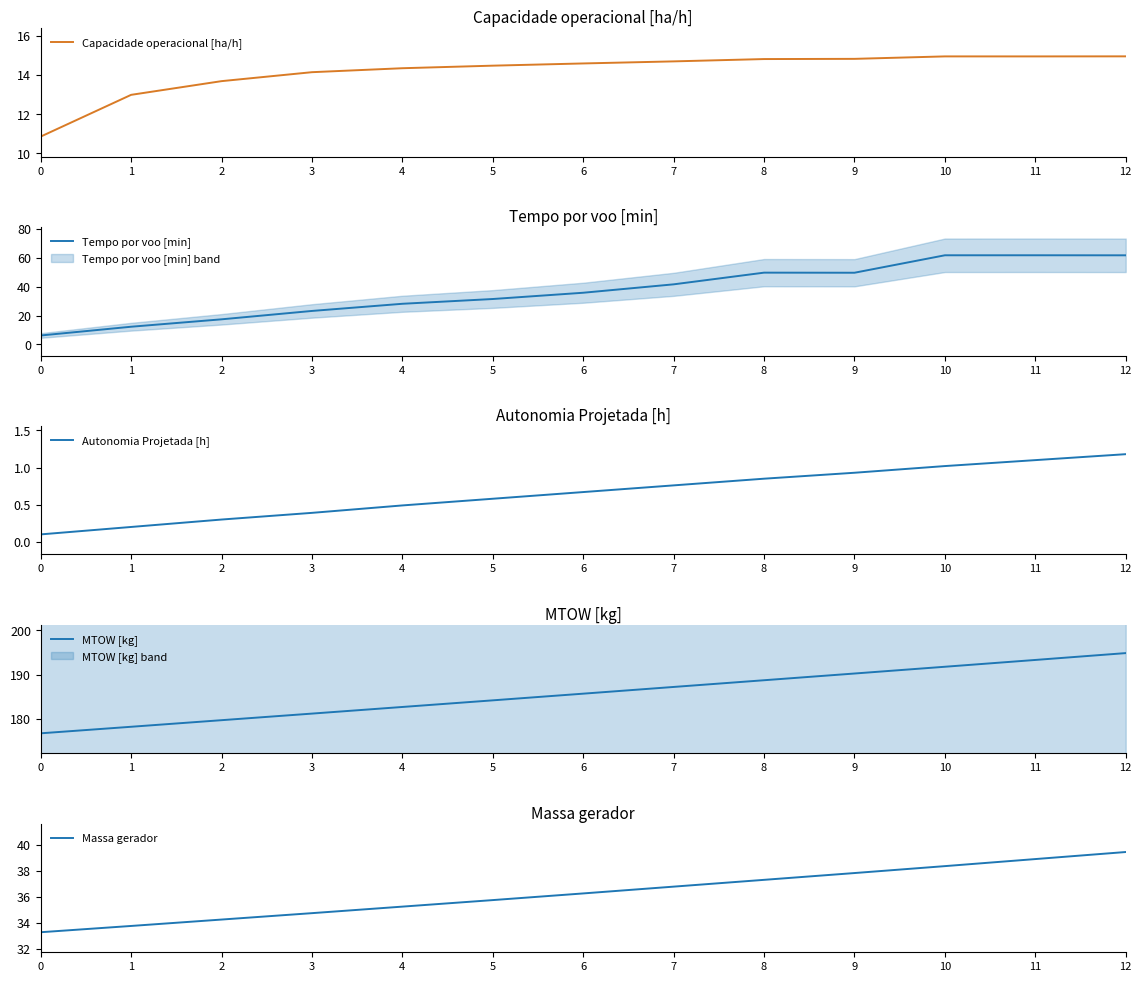

What is the sum of the Capacidade operacional [ha/h] values at 0 and 7?

25.6